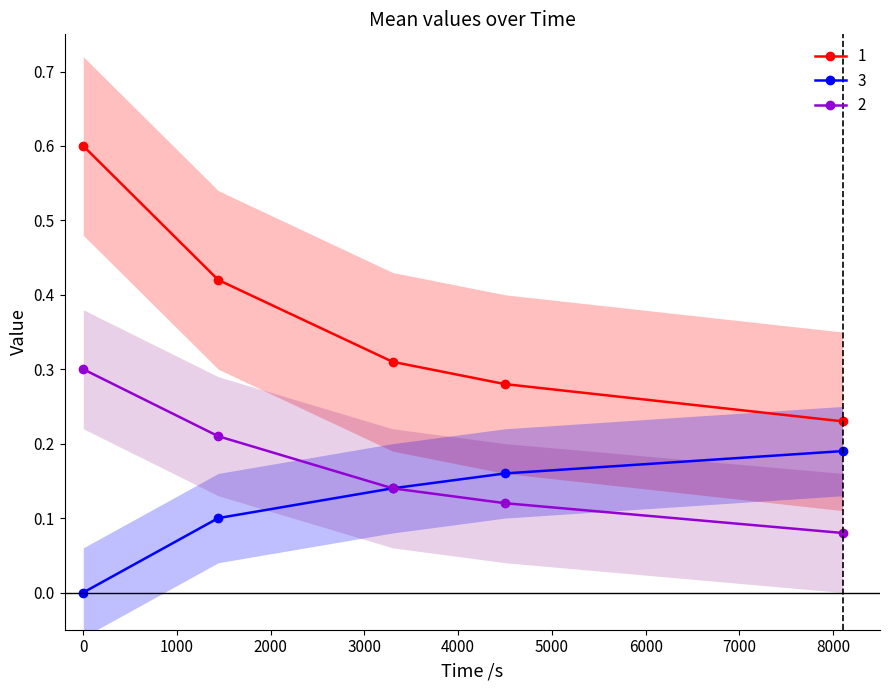

Between 8100 and 3300, which is larger?

8100